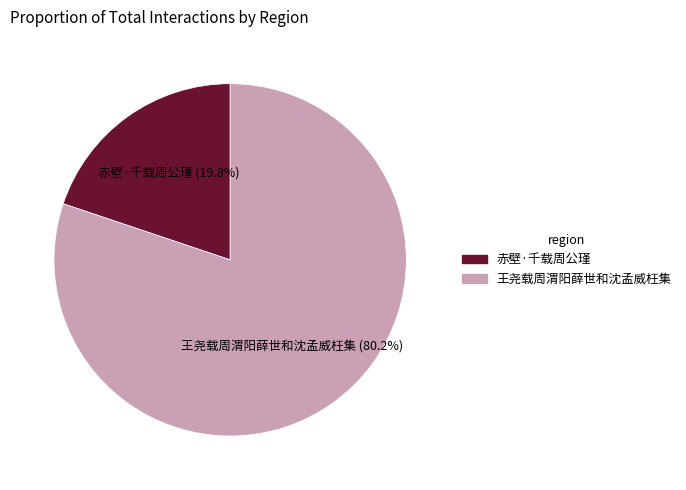

Which has a higher value, 赤壁·千载周公瑾 (19.8%) or 王尧载周渭阳薛世和沈孟威枉集 (80.2%)?

王尧载周渭阳薛世和沈孟威枉集 (80.2%)